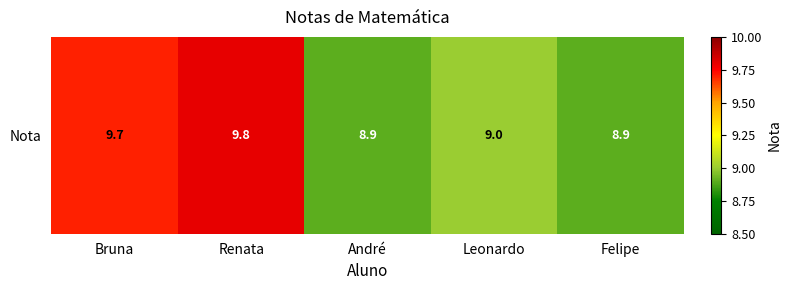

Which has a higher value, Bruna or Felipe?

Bruna